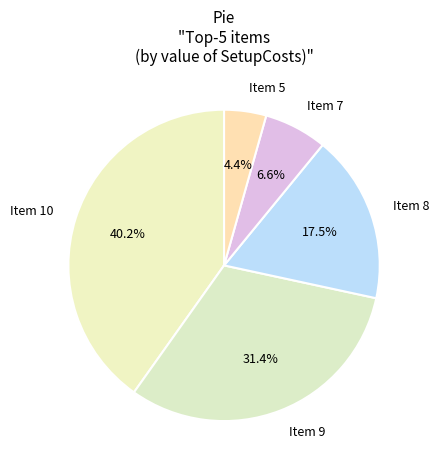

Which has a higher value, Item 7 or Item 5?

Item 7